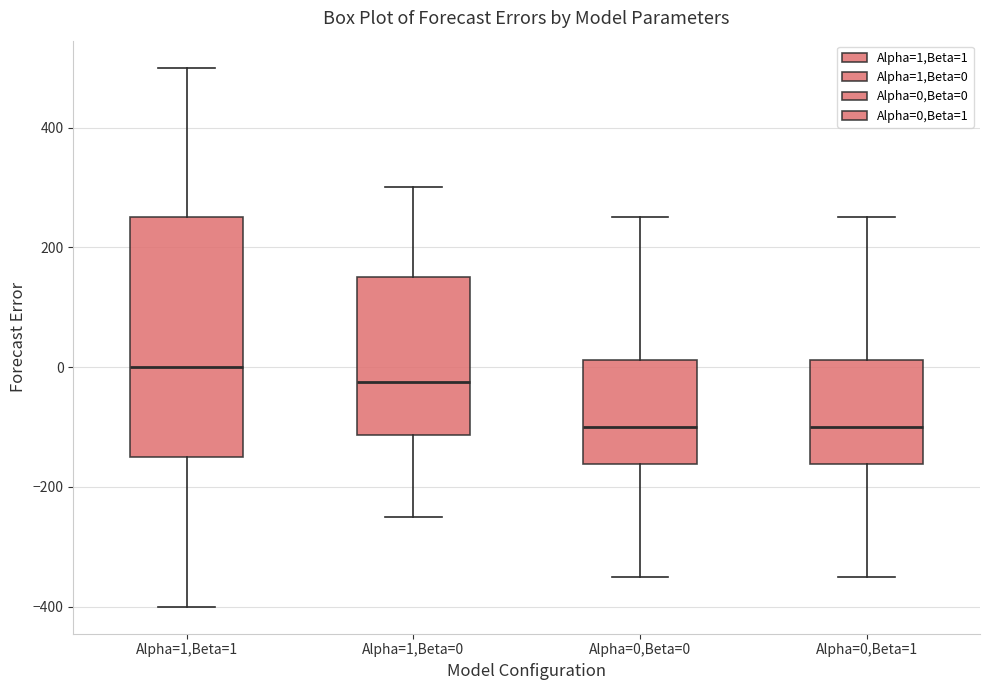

Which box is the tallest, from its lower edge to its upper edge?

Alpha=1,Beta=1